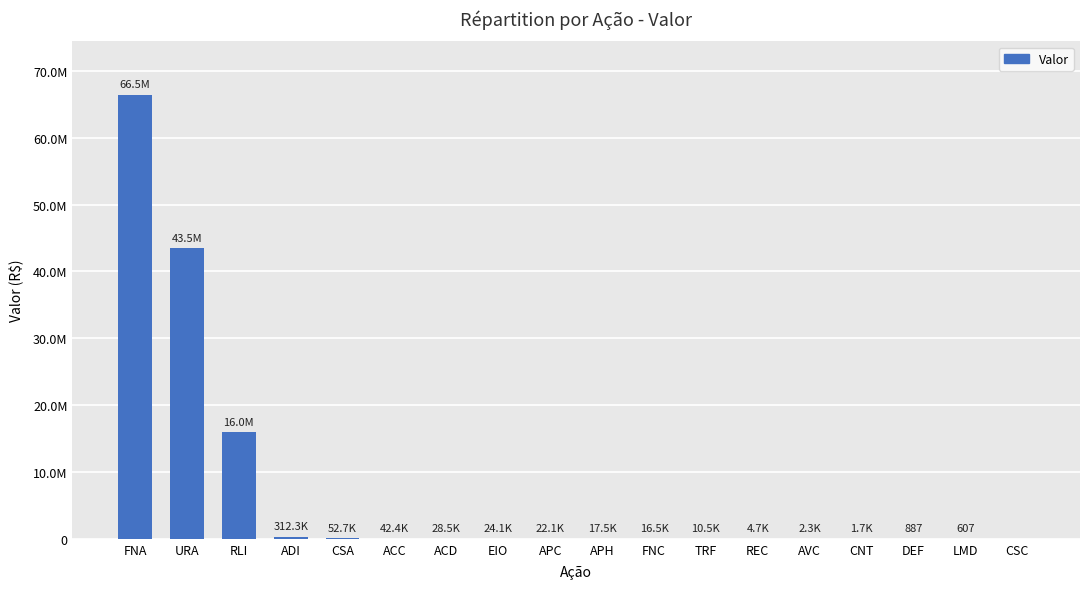

Approximately how many times larger is the value at ACC compared to DEF?

47.8